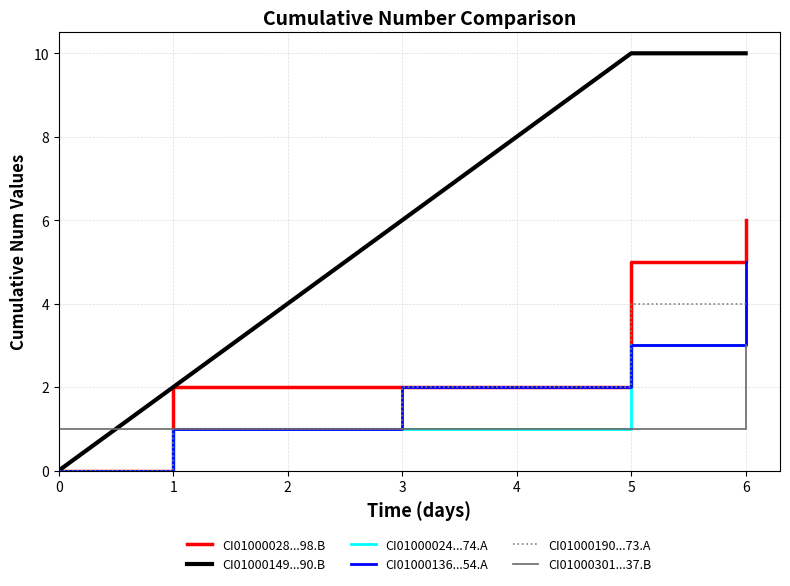

The CI01000149...90.B series shows 6 at 3. True or false?

True